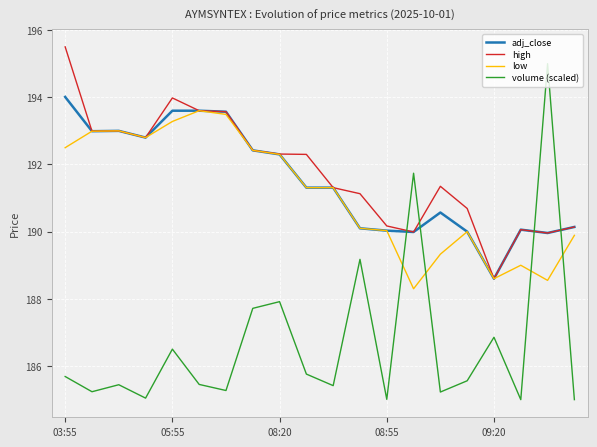

What are all the series names shown in the legend?

adj_close, high, low, volume (scaled)